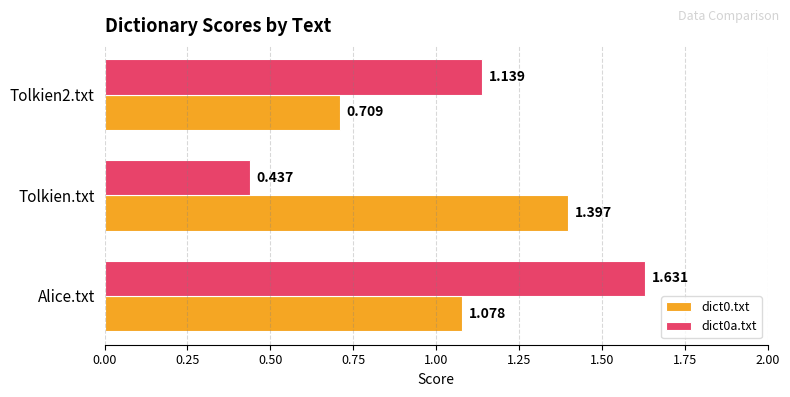

Rank the series by their average value, from lowest to highest.

dict0.txt, dict0a.txt